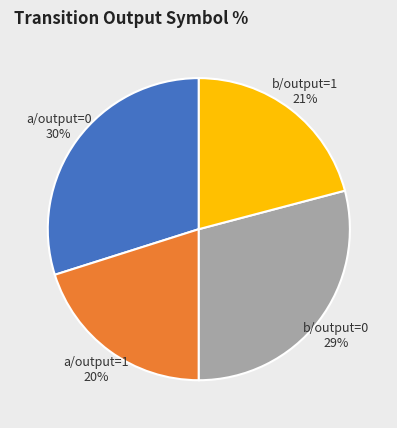

Which slice is the largest?

a/output=0 30%